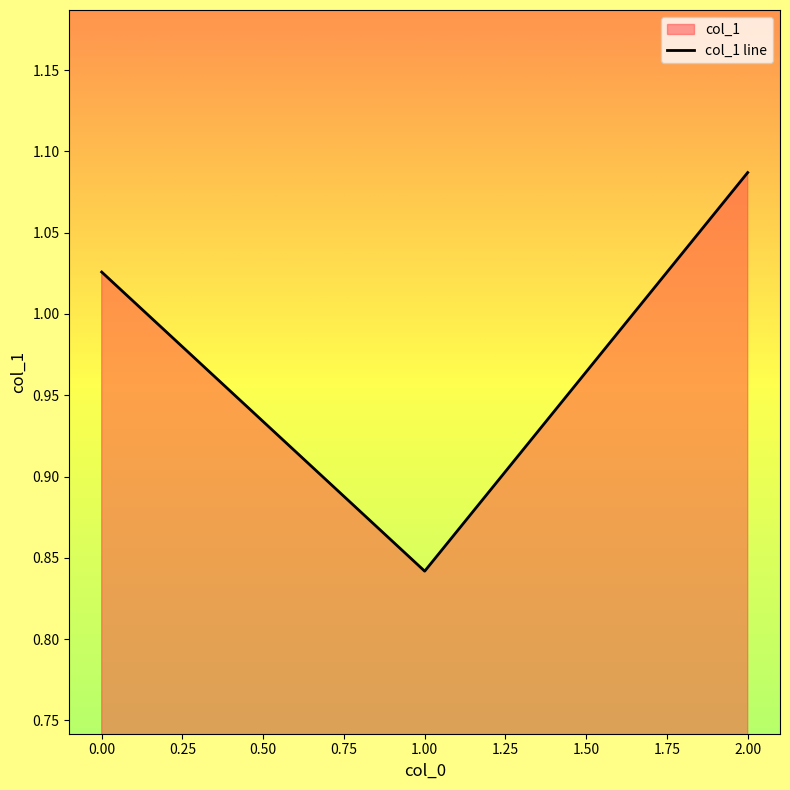

What is the maximum value shown in the chart?

1.1